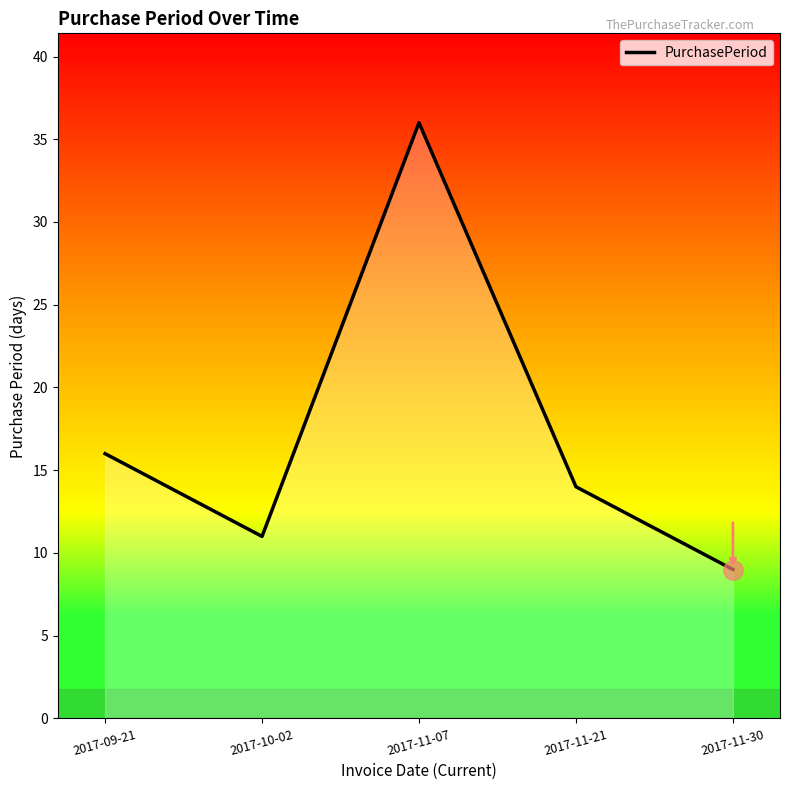

Does the chart have visible grid lines?

No